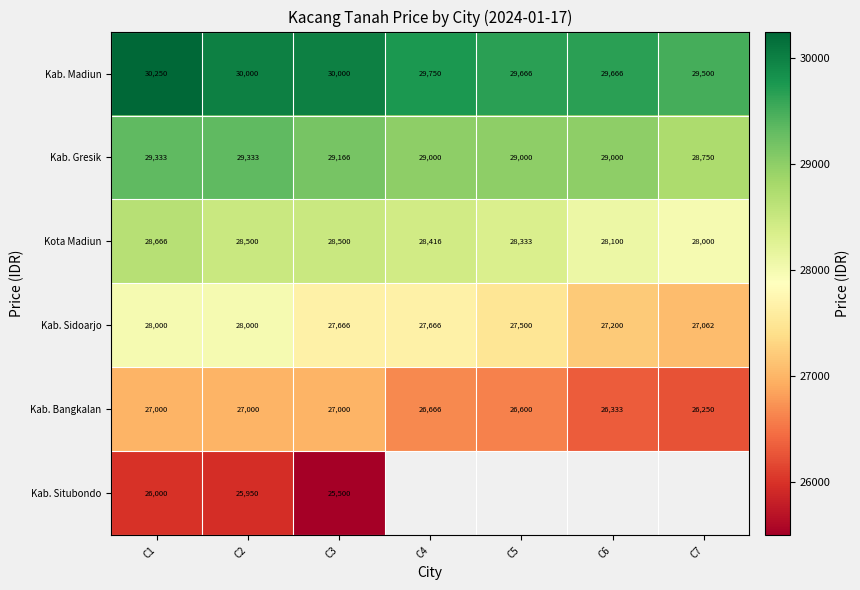

Is the value of Kab. Sidoarjo at C7 greater than the value of Kab. Bangkalan at C5?

Yes